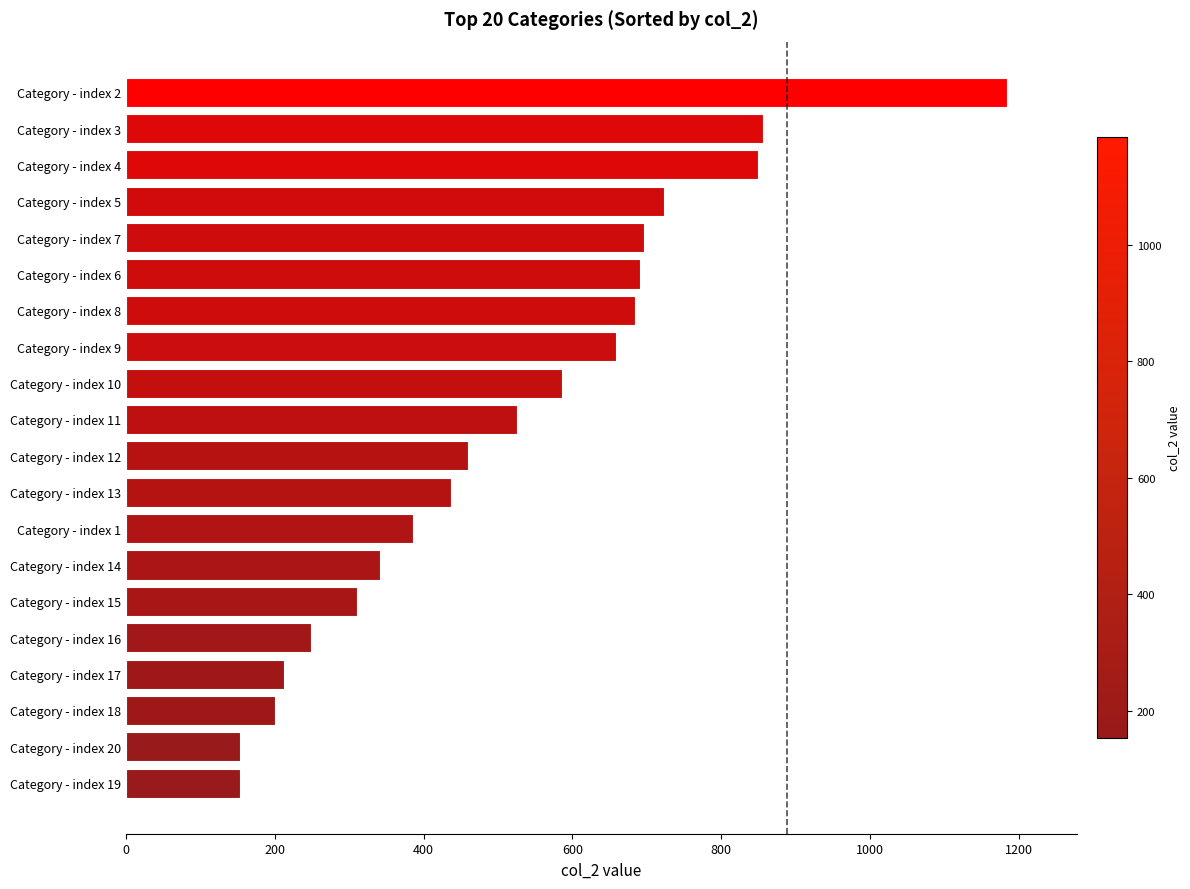

The value at Category - index 7 is 424. True or false?

False